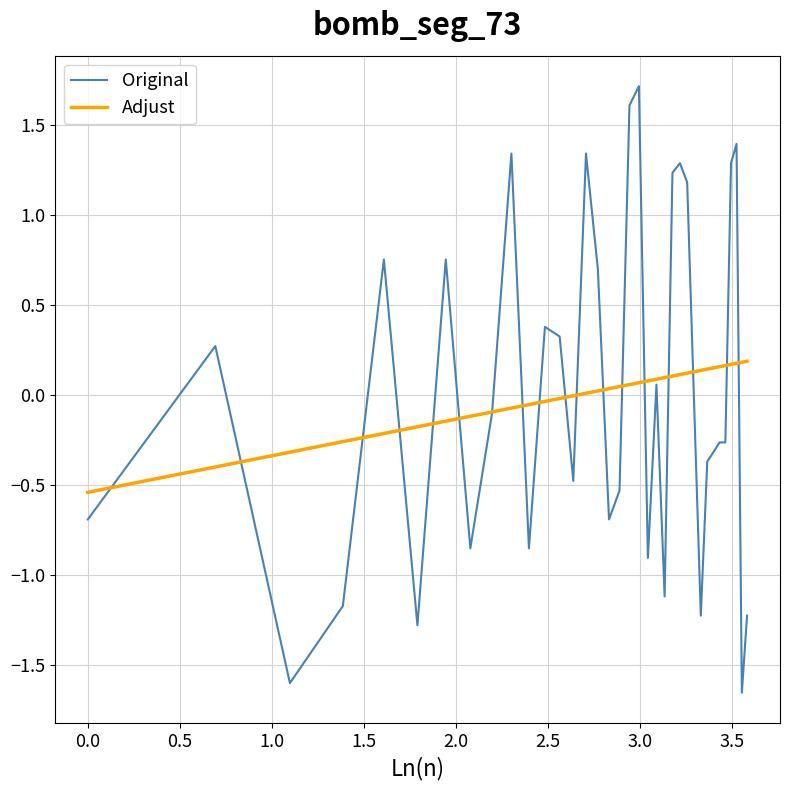

Which series has the widest spread of values?

Original